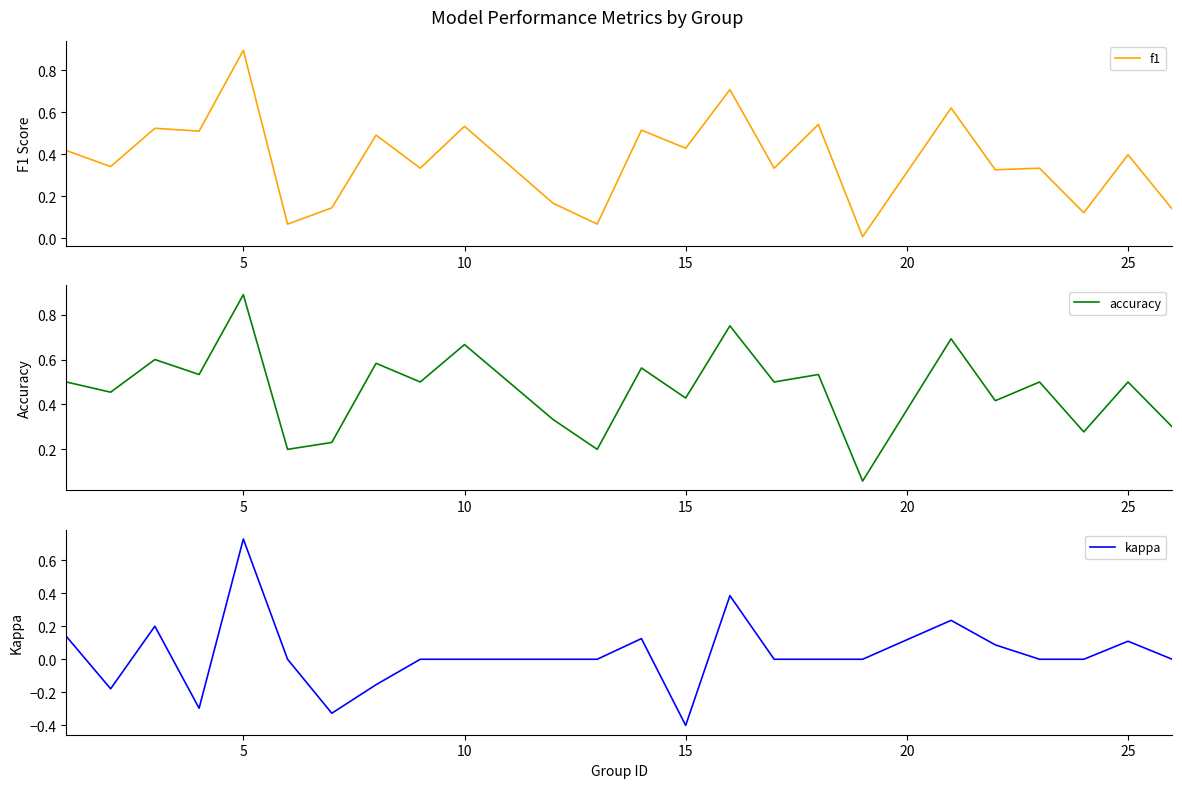

The kappa series shows 0.0 at 10. True or false?

True